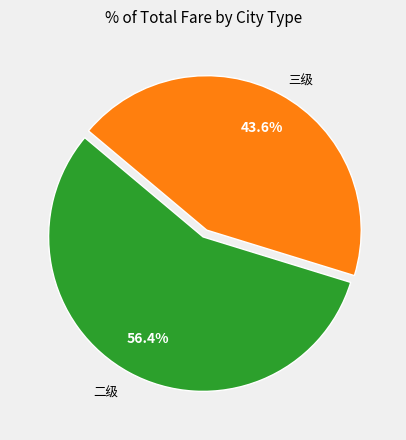

Is there any slice that represents more than half of the pie?

Yes